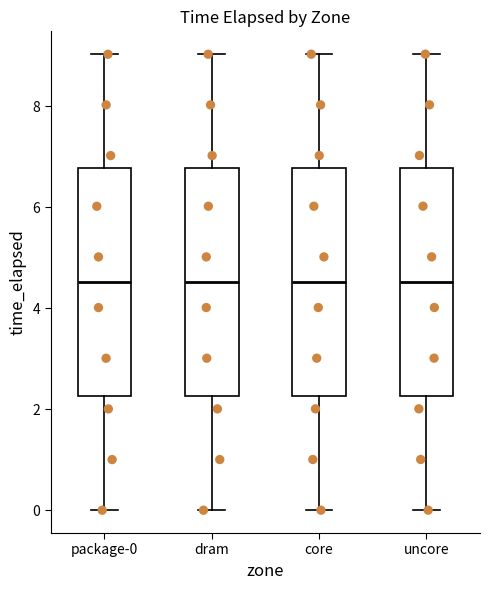

Reading left to right, read every box against the y-axis: the position of its median line, the range the box covers, and the ends of its whiskers. The values are not printed on the chart, so give them approximately, as read against the axis.

package-0: median 4.6, box 2.2 to 6.8, whiskers 0.0 to 9.0
dram: median 4.6, box 2.2 to 6.8, whiskers 0.0 to 9.0
core: median 4.6, box 2.2 to 6.8, whiskers 0.0 to 9.0
uncore: median 4.6, box 2.2 to 6.8, whiskers 0.0 to 9.0